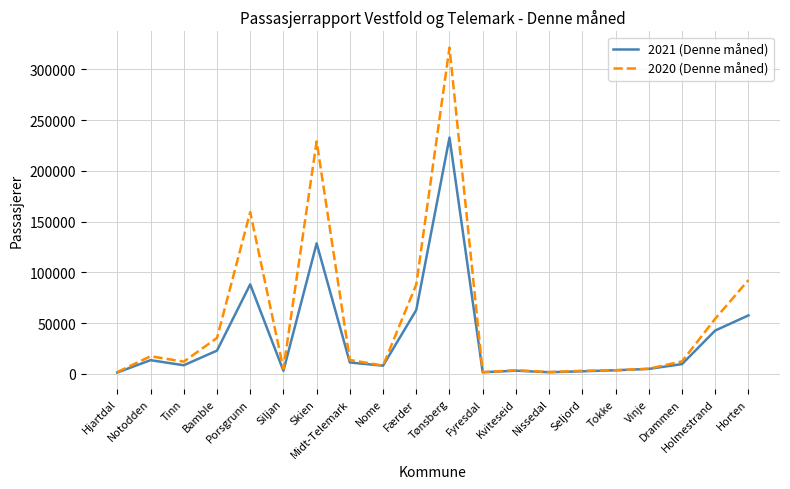

Which series has the largest total across all categories?

2020 (Denne måned)